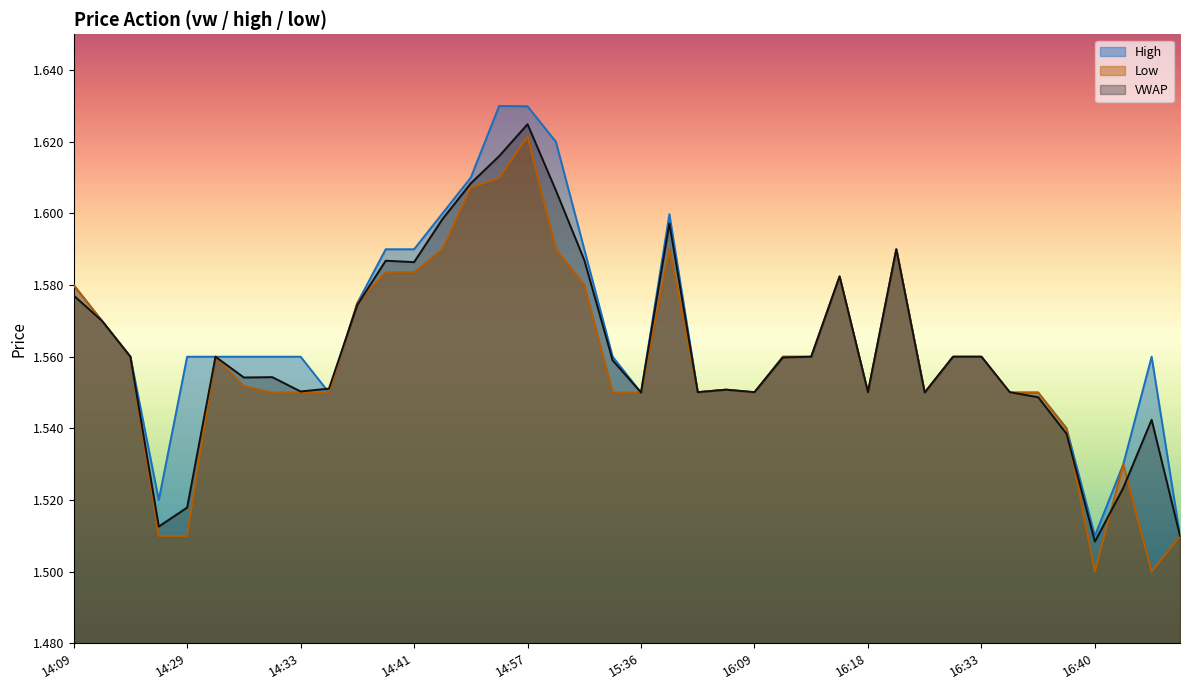

Count the number of categories in the chart.

40